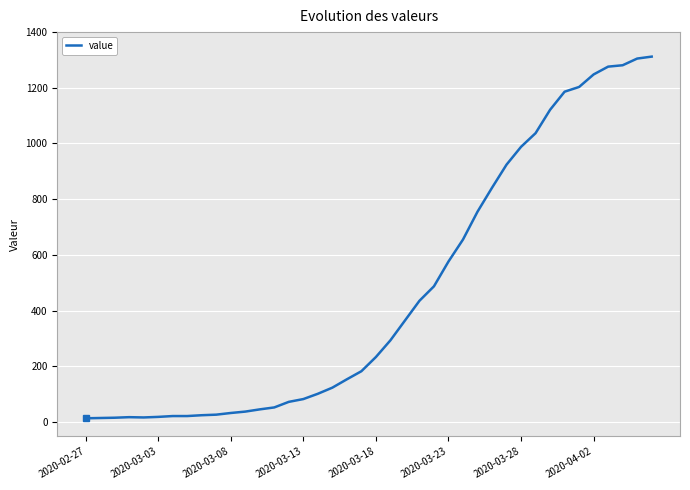

What is the average value?

465